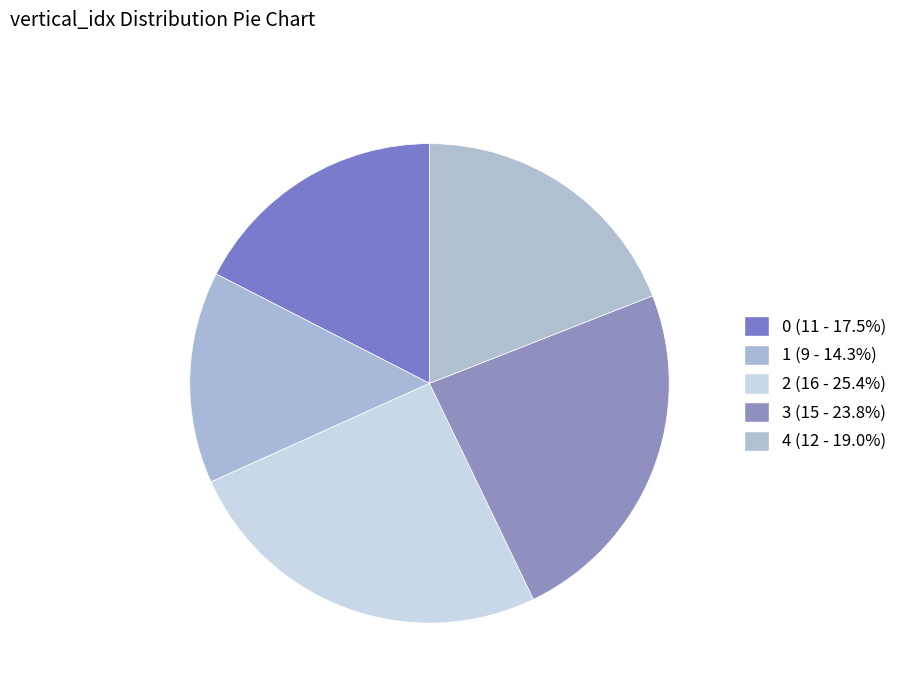

How many slices are in this pie chart?

5